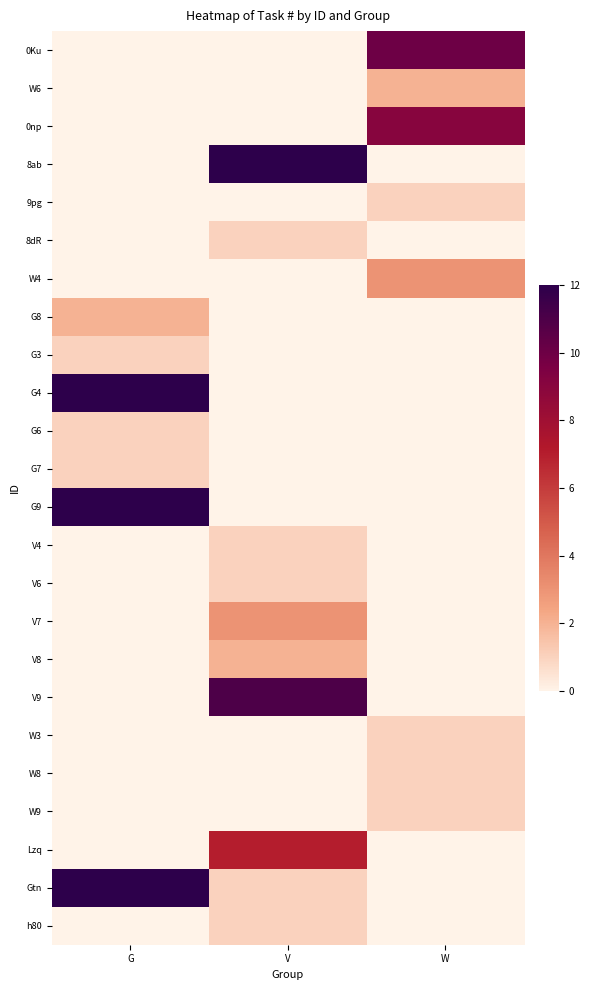

What is the total value across all series at V?

40